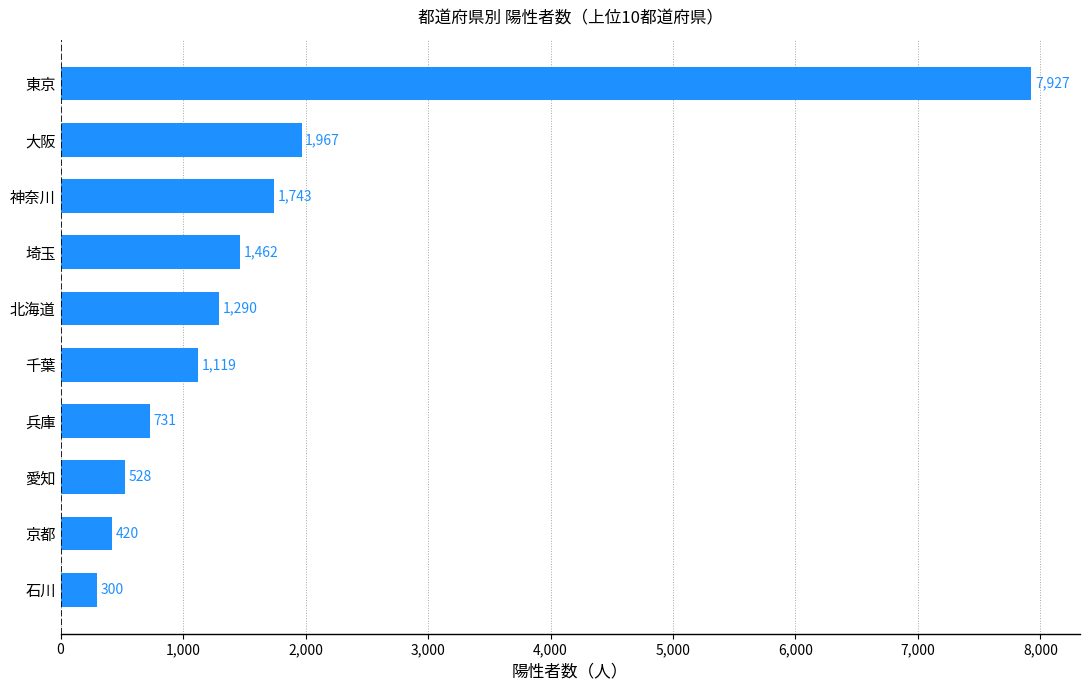

What value does the data have at 愛知?

528